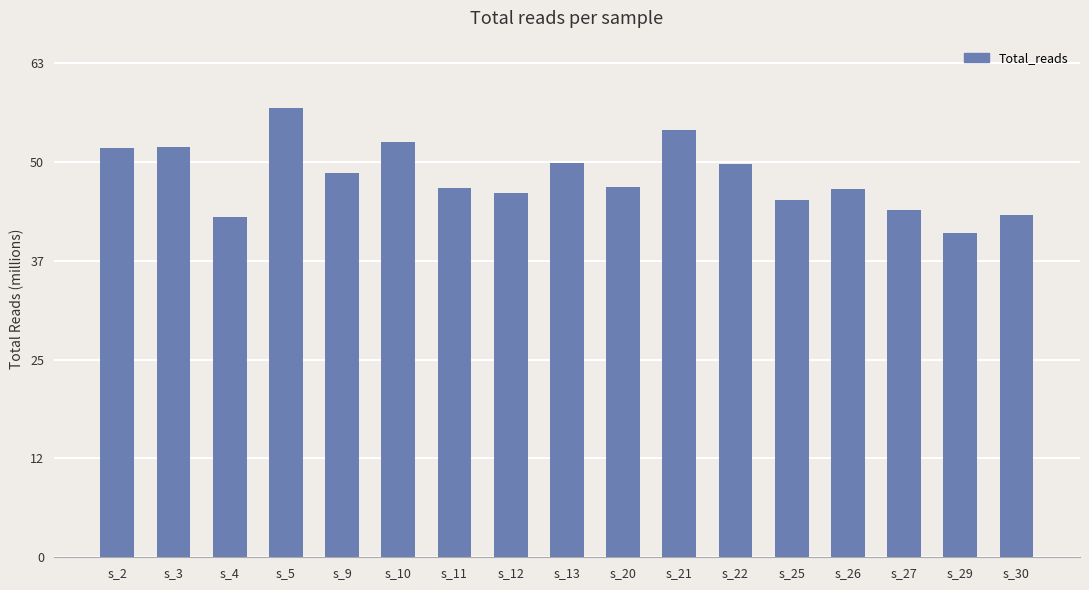

True or false: the data shows 41459258 at s_29.

True